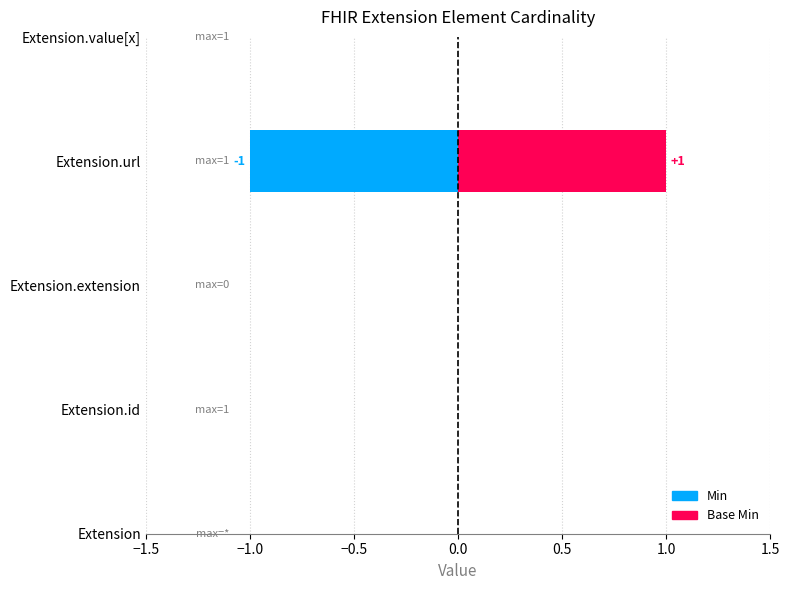

How many positive values does the Base Min series have?

1